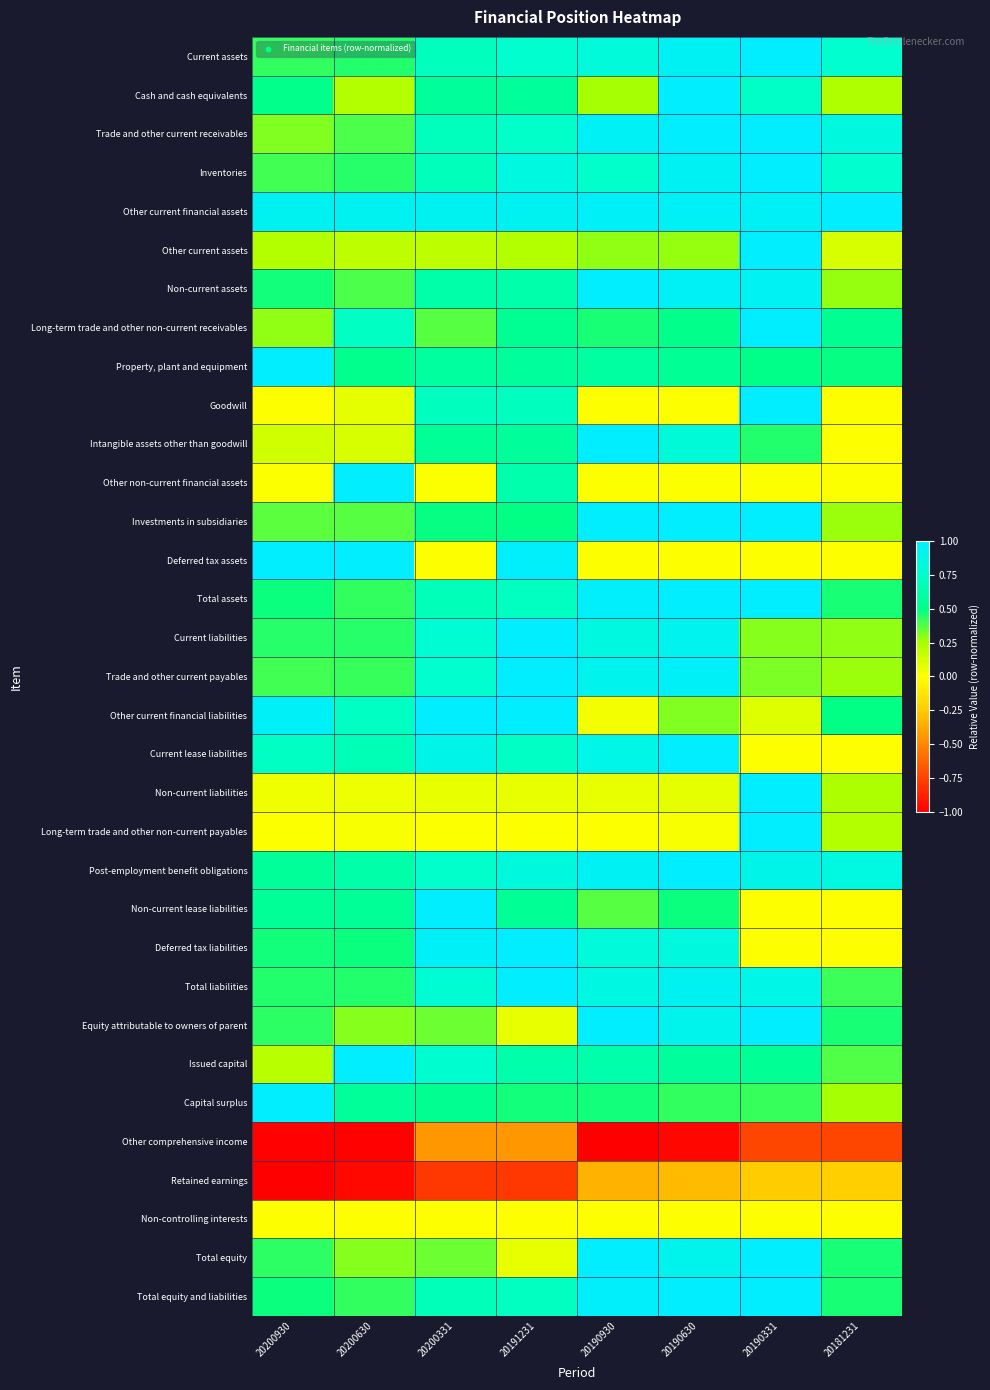

Which has a higher value, 20200630 or 20190930?

20190930